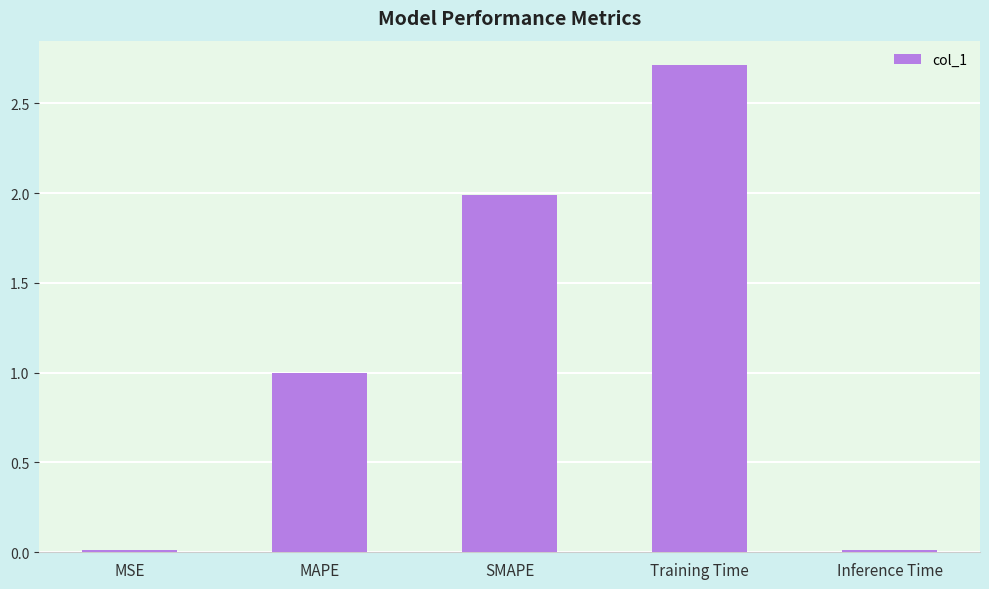

What position from the left is MAPE?

2